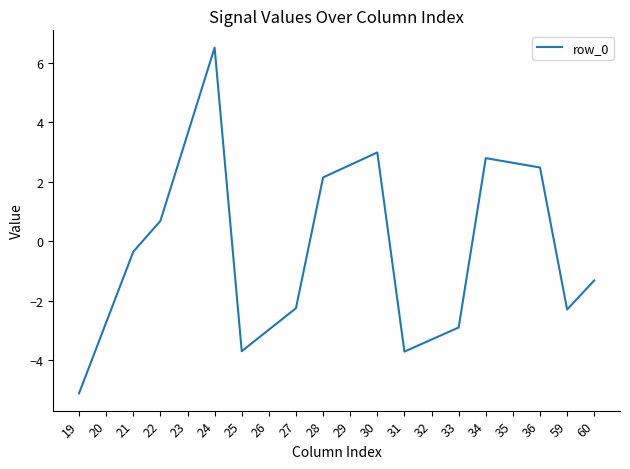

Where is the first local maximum?

24